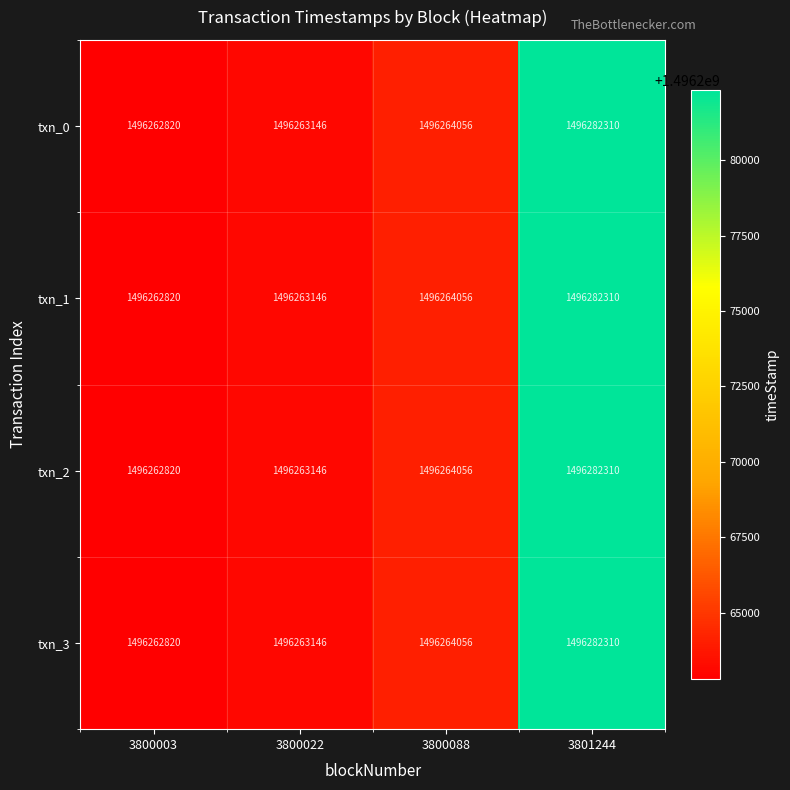

List the labels in order of txn_0 value, largest first.

3801244, 3800088, 3800022, 3800003